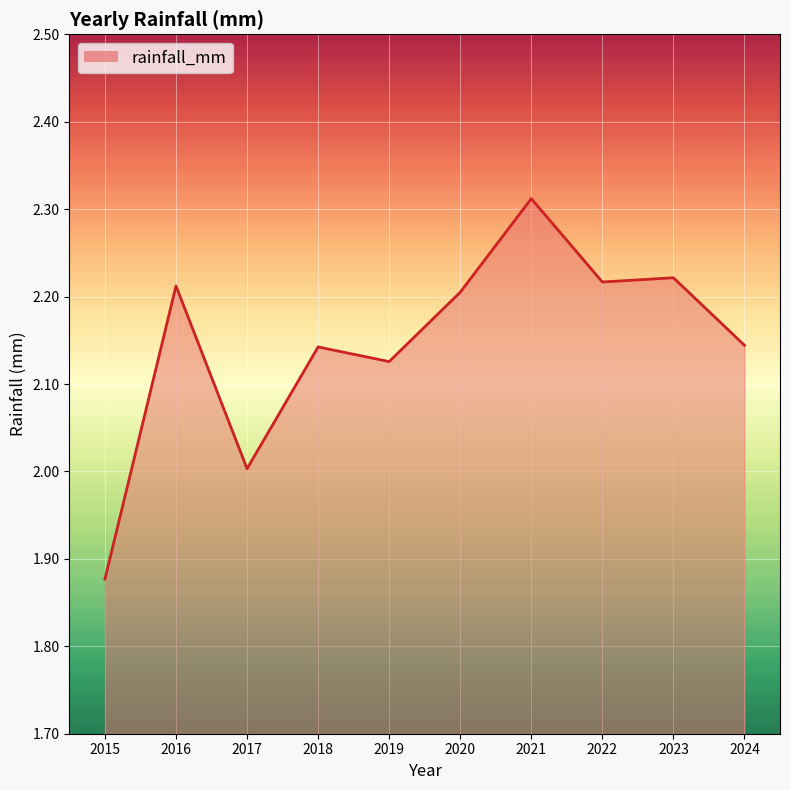

What is the ratio of the value at 2016 to the value at 2015?

1.2